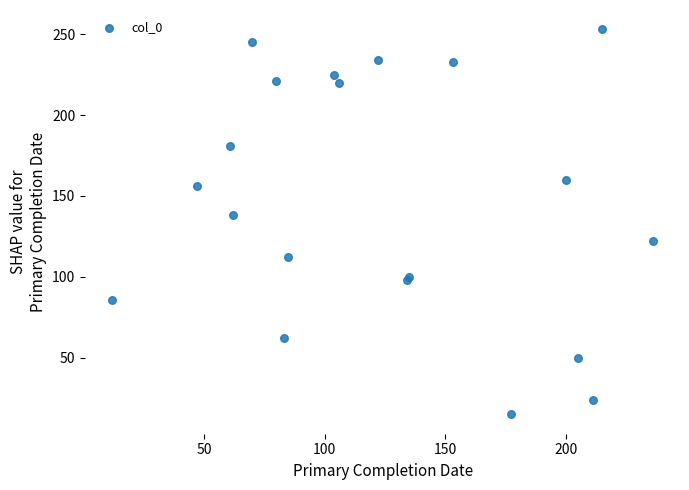

What Y value in the scatter plot is closest to 134?

138